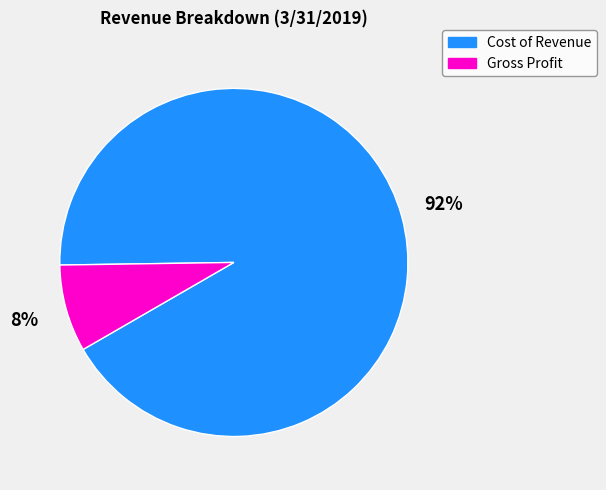

What is the smallest slice in the pie chart?

Gross Profit